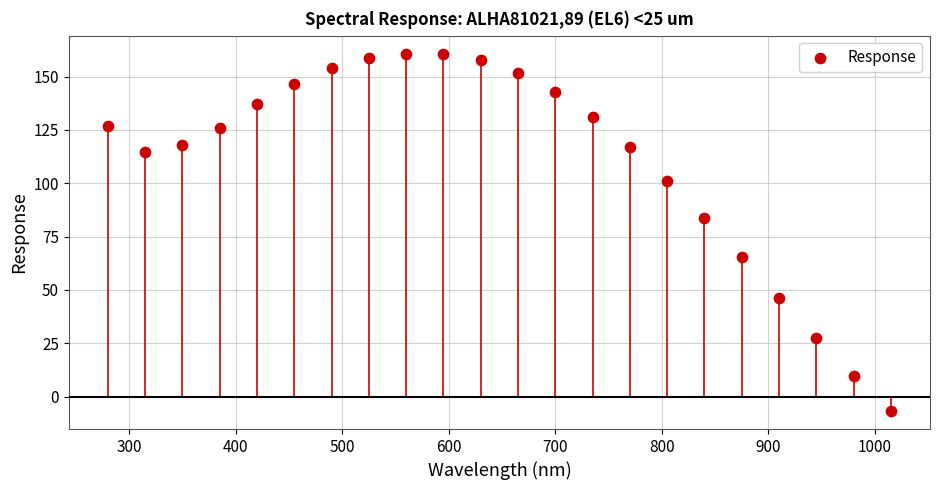

What is the range of Y values (max minus min)?

167.6